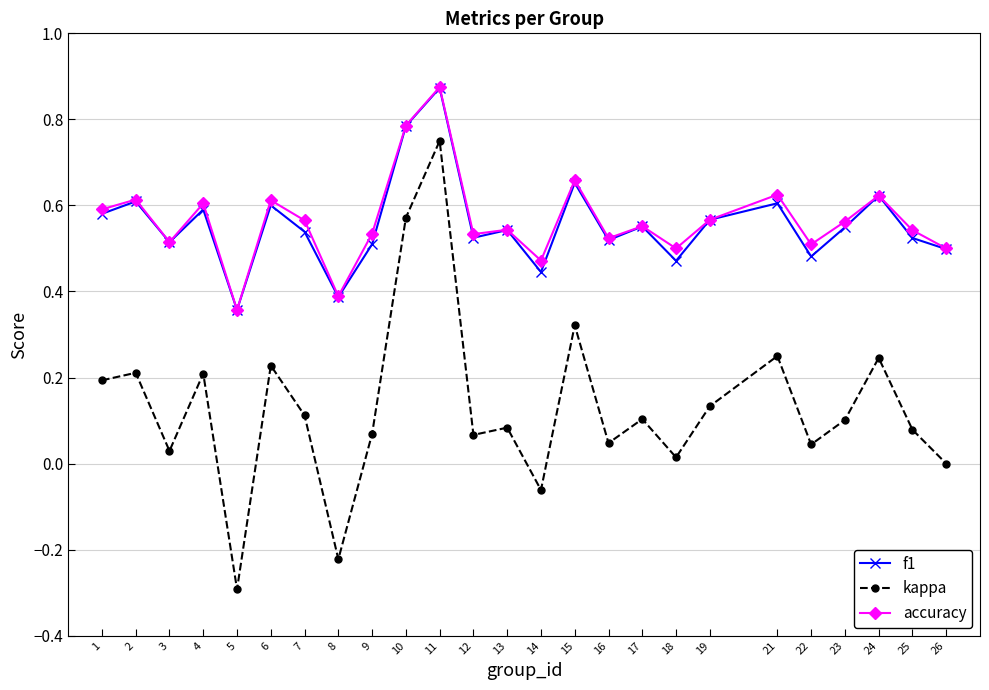

What are all the series names shown in the legend?

f1, kappa, accuracy